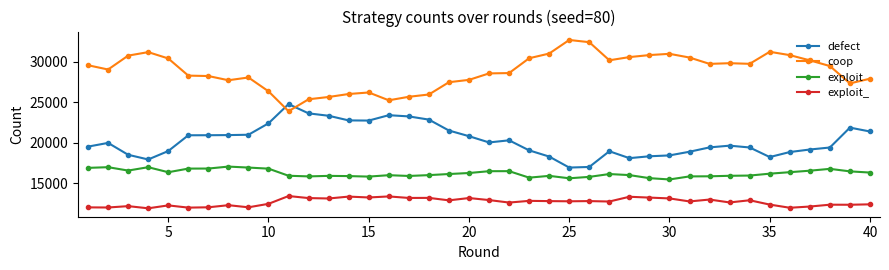

True or false: defect and exploit intersect in this chart.

False